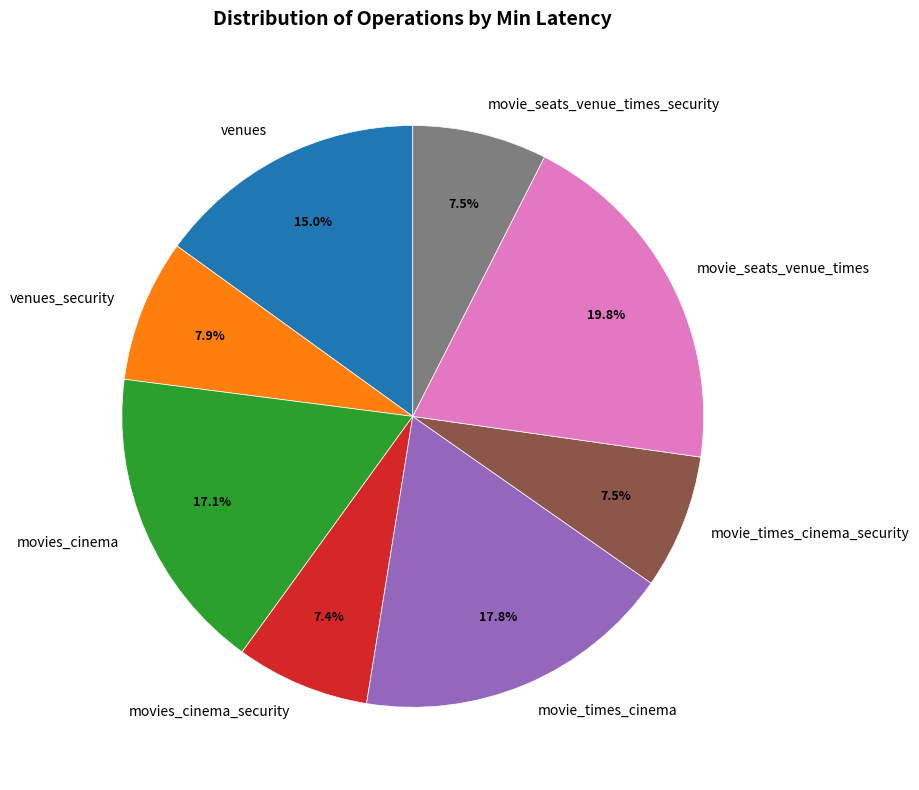

How many segments does this pie chart have?

8